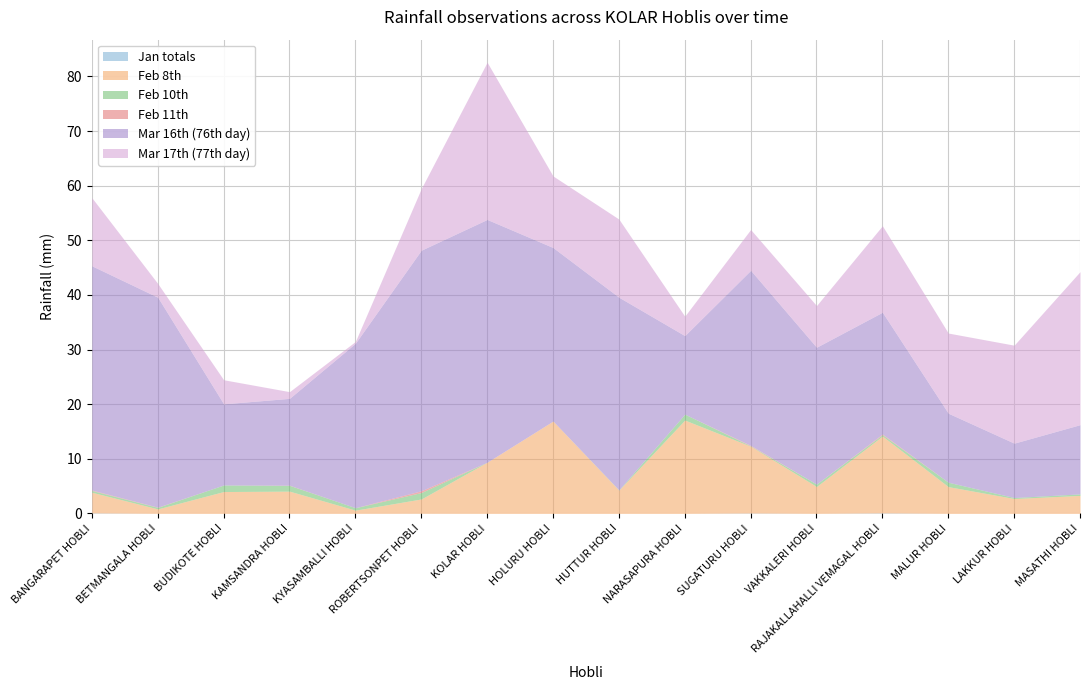

Where is the first local minimum for Feb 8th?

BETMANGALA HOBLI